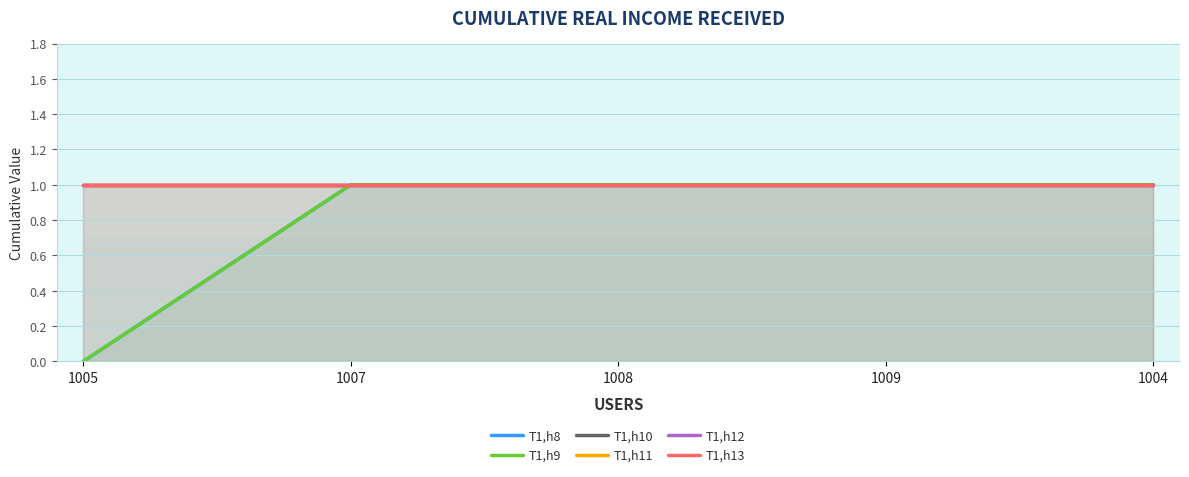

Is the value of T1,h12 at 1005 greater than the value of T1,h13 at 1004?

No